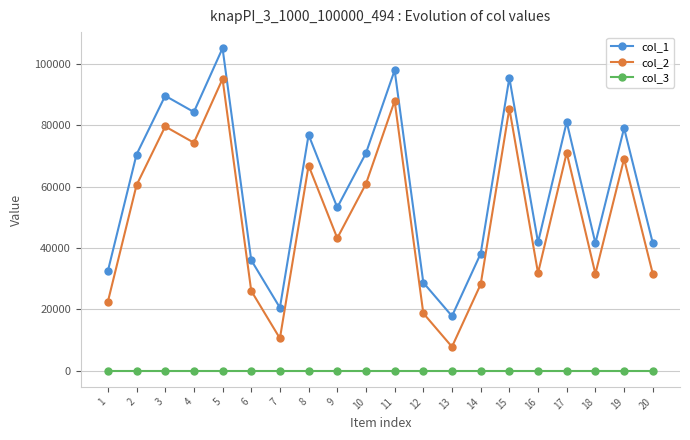

True or false: col_2 and col_1 intersect in this chart.

False